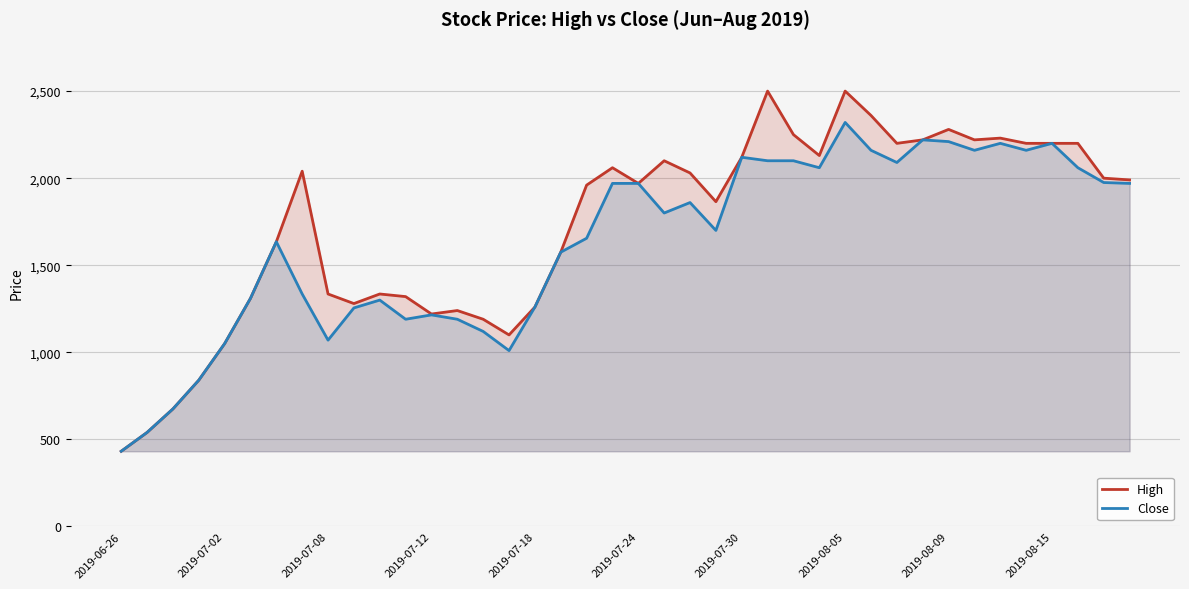

What position from the left is 10?

11